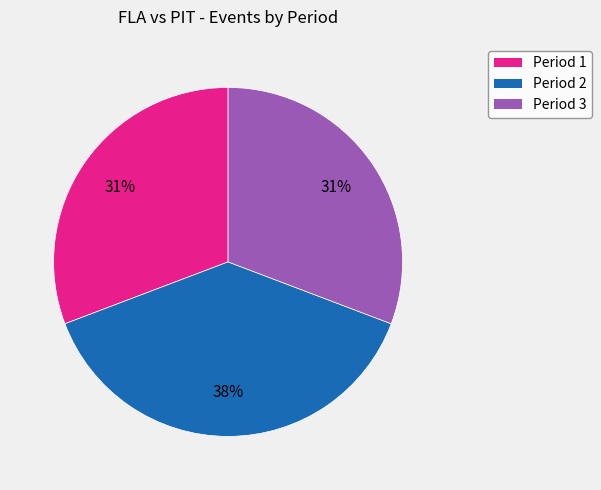

To the nearest percent, what is the average slice percentage?

33%